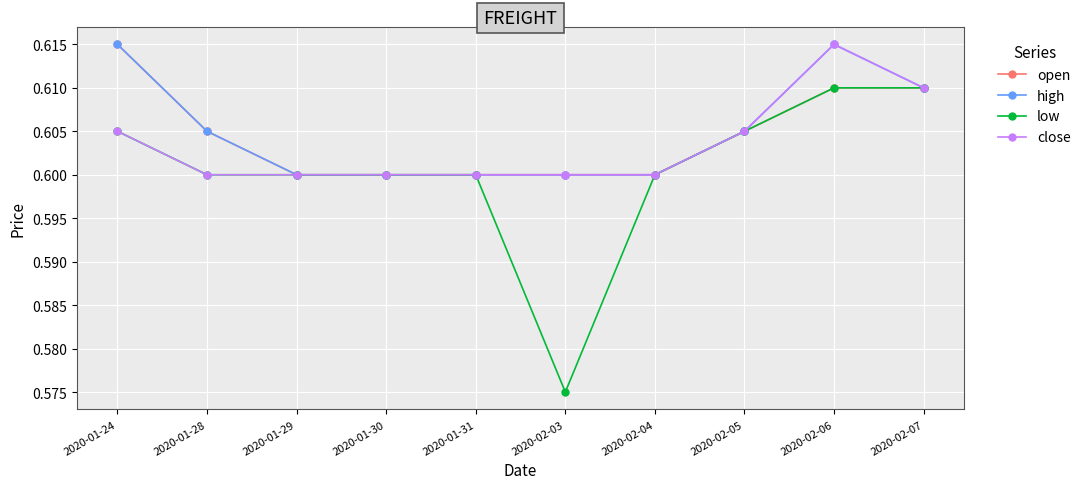

At which label does open reach its peak?

2020-01-24